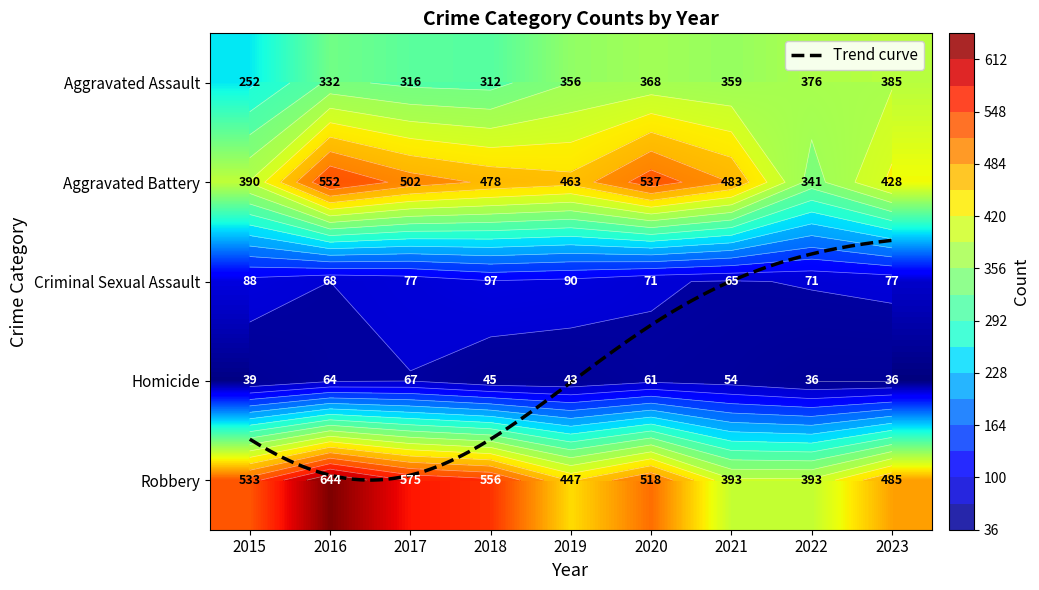

Count the number of categories in the chart.

9